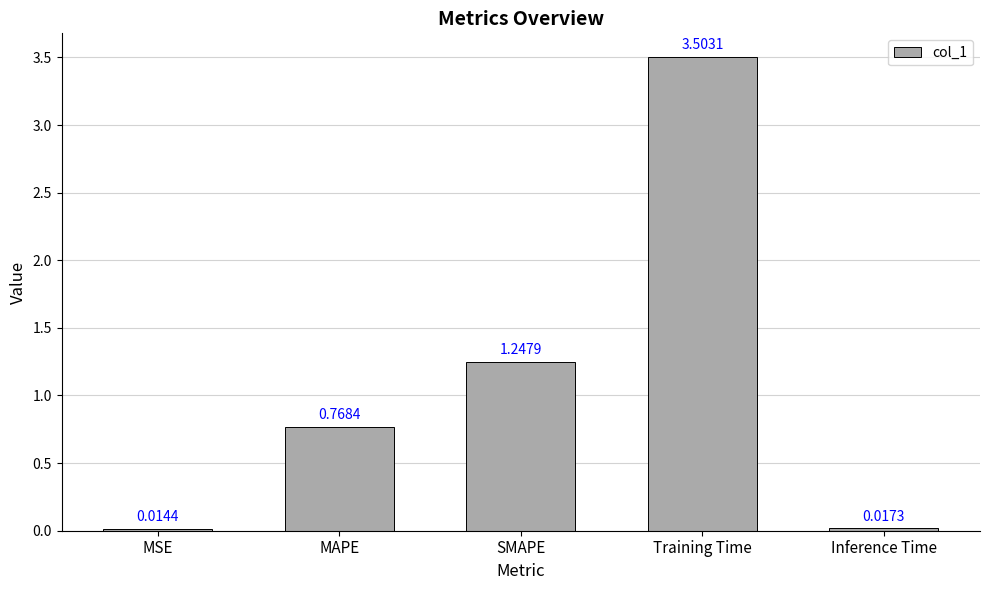

Where is the data nearest to the value 1?

MAPE